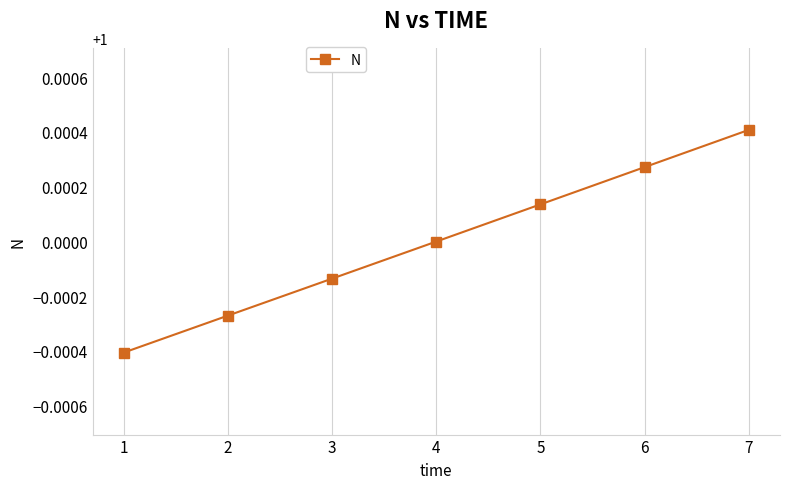

List the labels in order of value, smallest first.

1, 2, 3, 4, 5, 6, 7